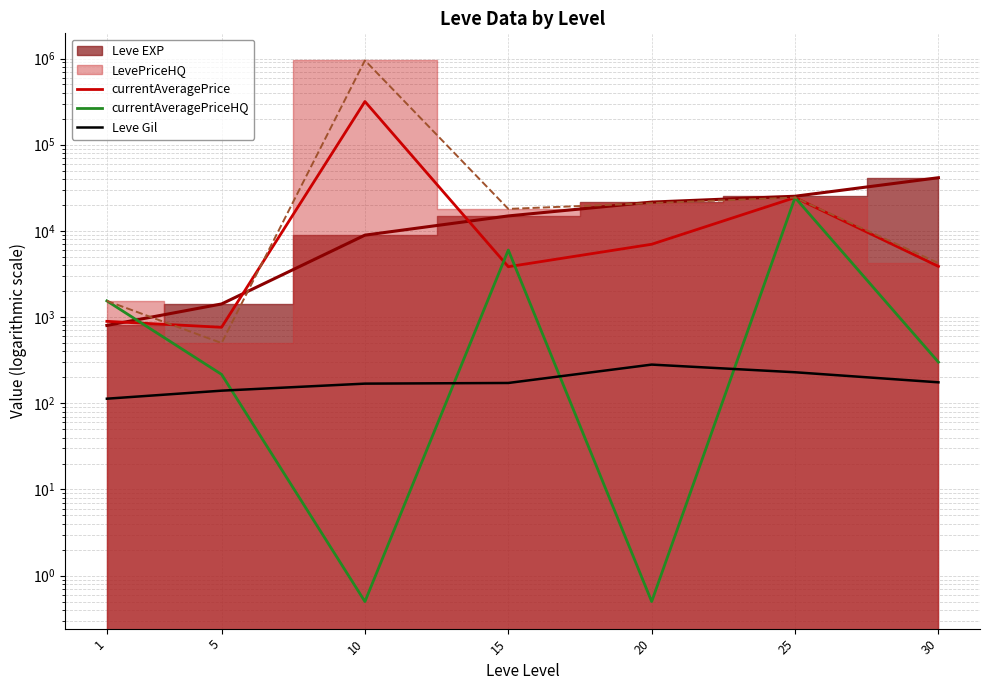

True or false: Leve Gil and currentAveragePrice intersect in this chart.

False